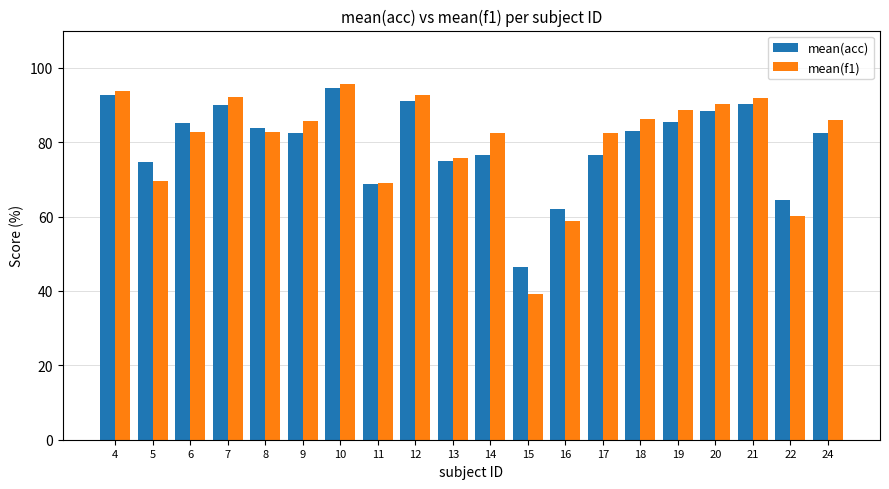

What is the average value of the mean(acc) series?

79.7